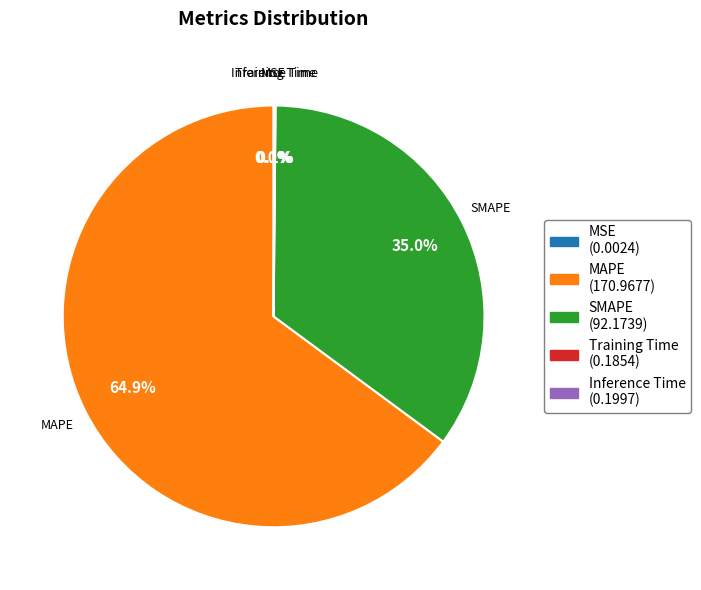

To the nearest percent, what percentage of the pie is SMAPE?

35%